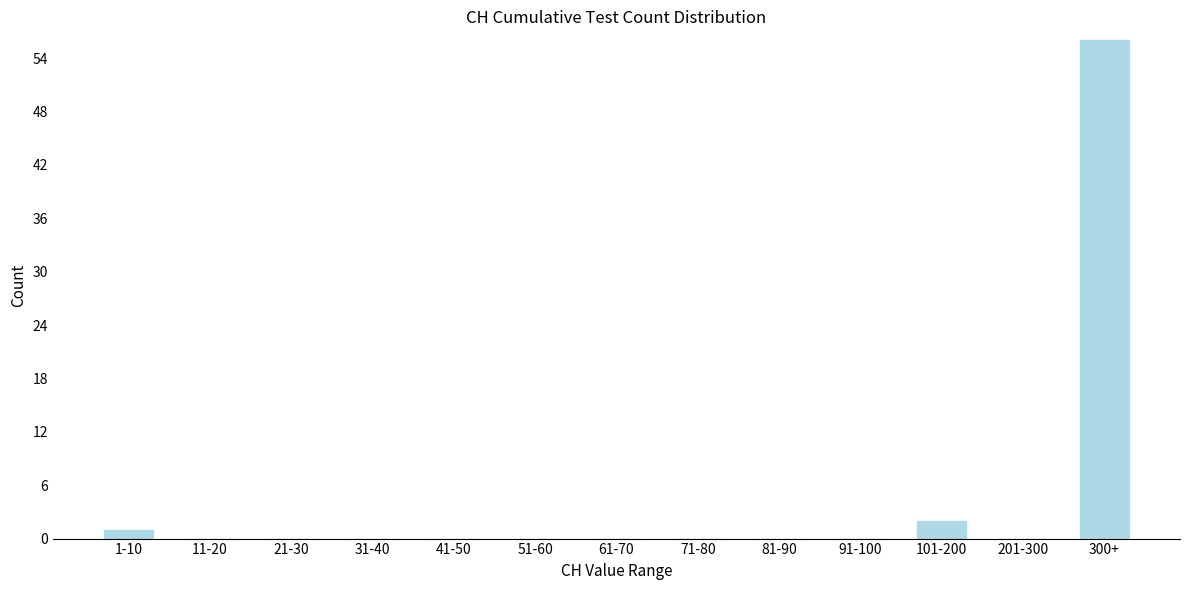

Reading right to left, transcribe all the data shown in this chart.

300+=56	201-300=0	101-200=2	91-100=0	81-90=0	71-80=0	61-70=0	51-60=0	41-50=0	31-40=0	21-30=0	11-20=0	1-10=1